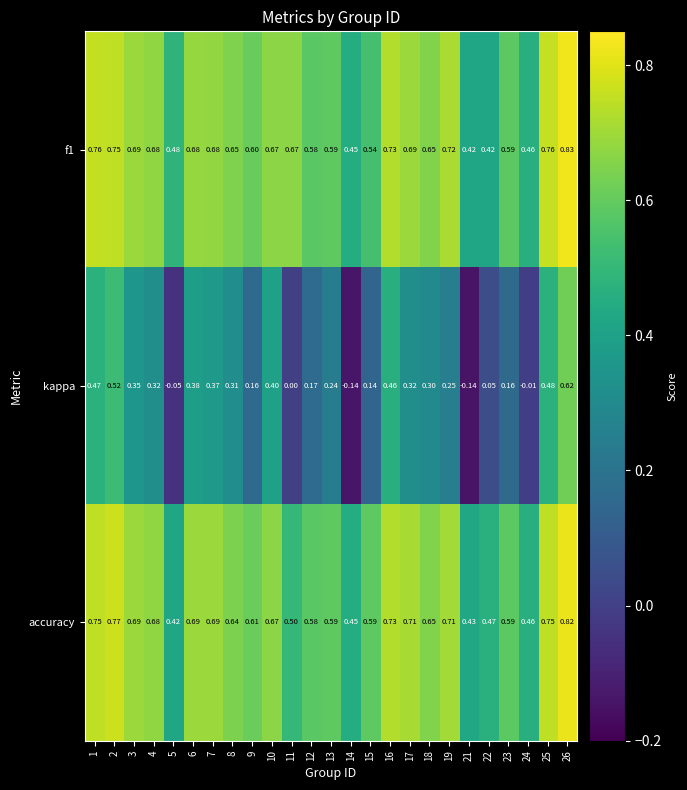

Which series changed the most between 8 and 23?

kappa